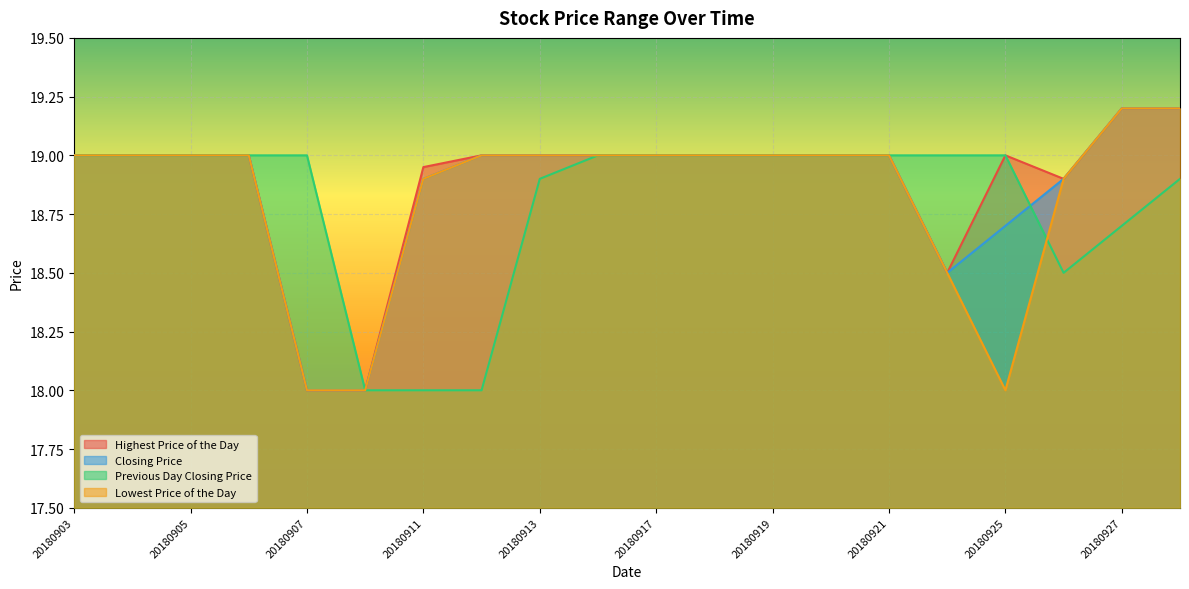

Is it true that Previous Day Closing Price equals 18.0 at 20180911?

True